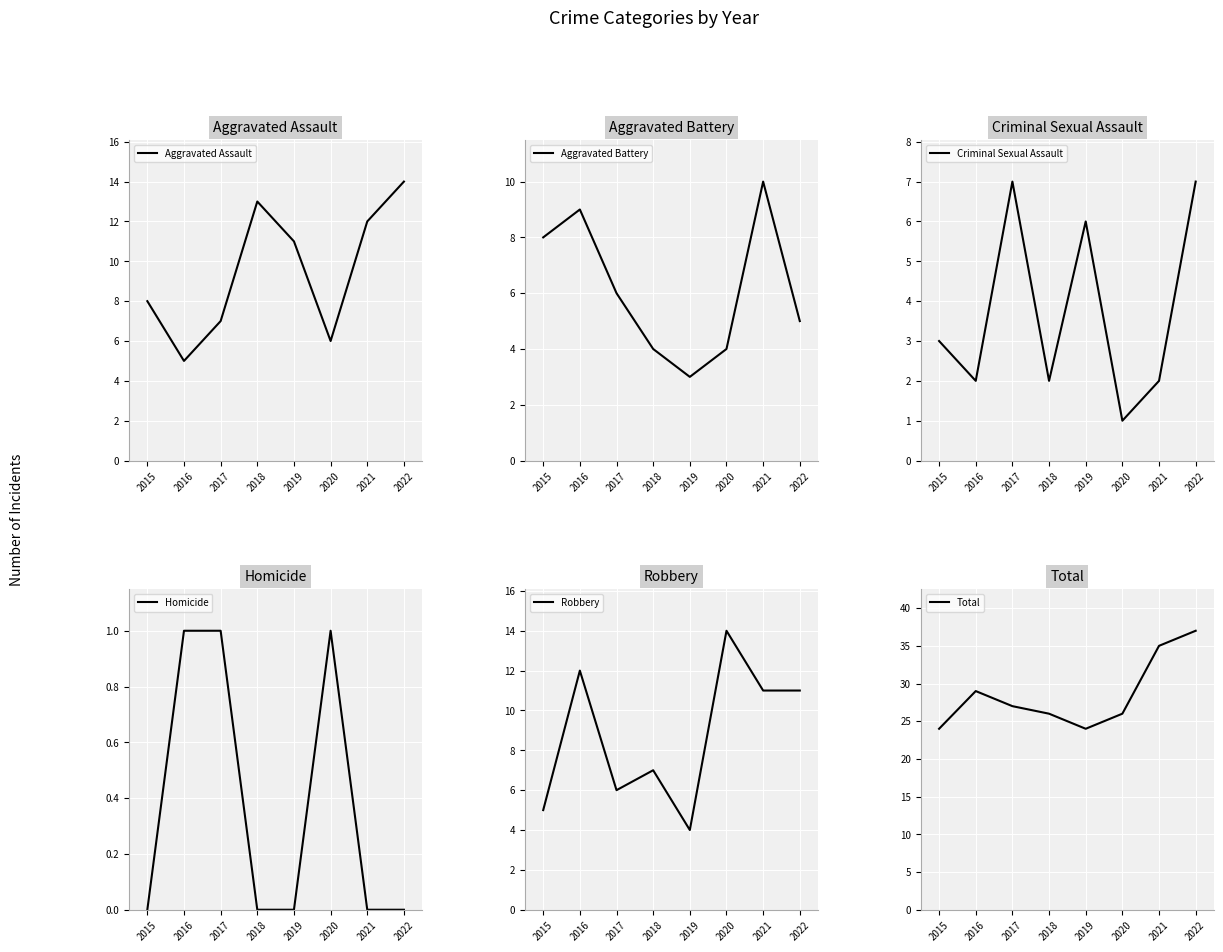

True or false: Aggravated Assault and Criminal Sexual Assault intersect in this chart.

False